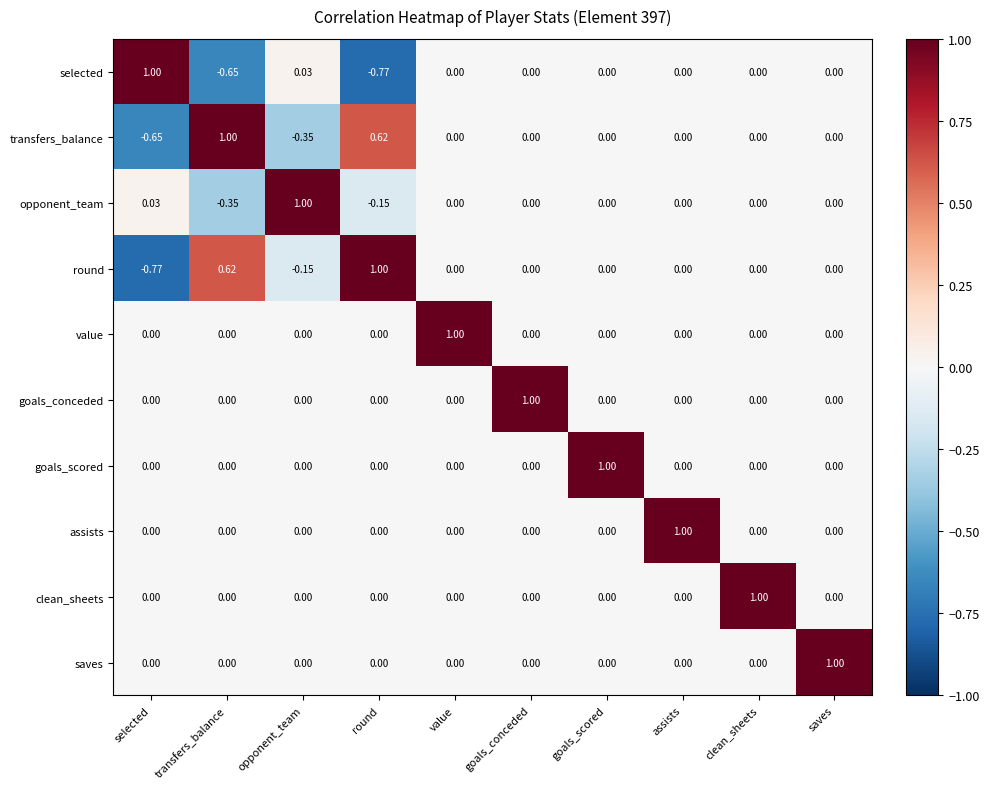

At which label does transfers_balance reach its peak?

transfers_balance